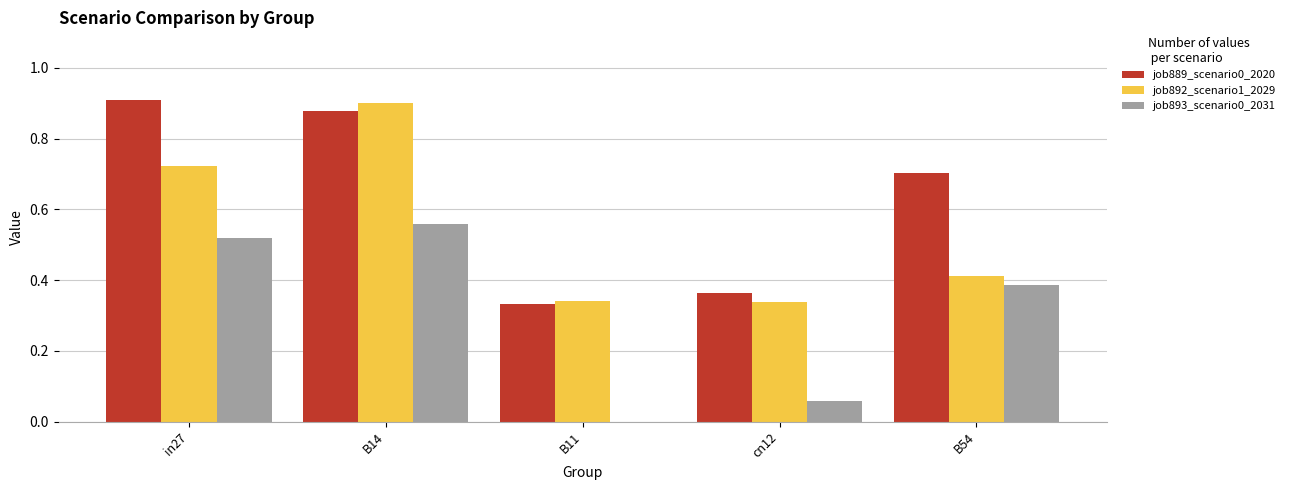

What is the sum of all job889_scenario0_2020 values?

3.2